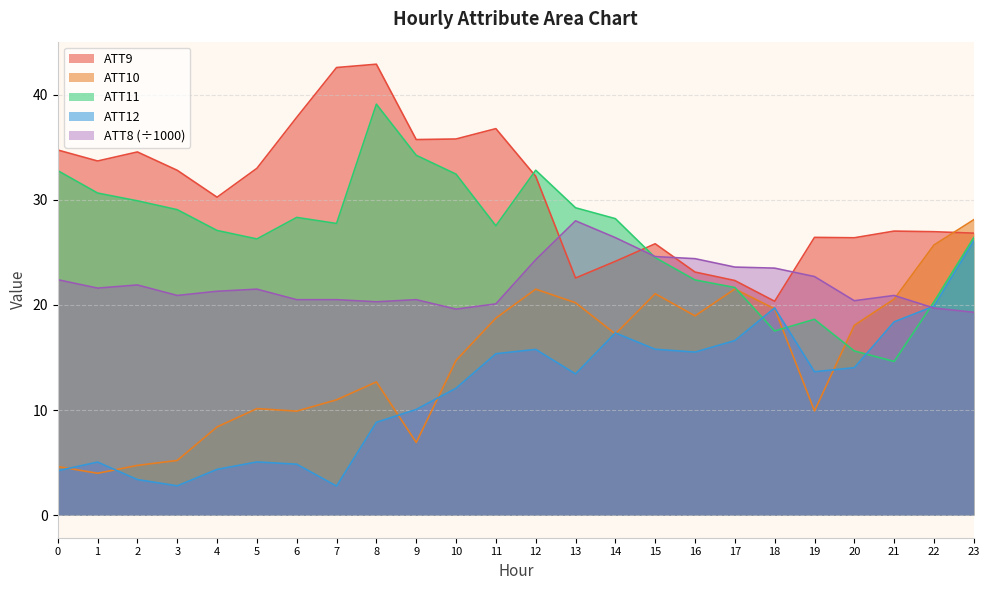

What are all the series names shown in the legend?

ATT9, ATT10, ATT11, ATT12, ATT8 (÷1000)